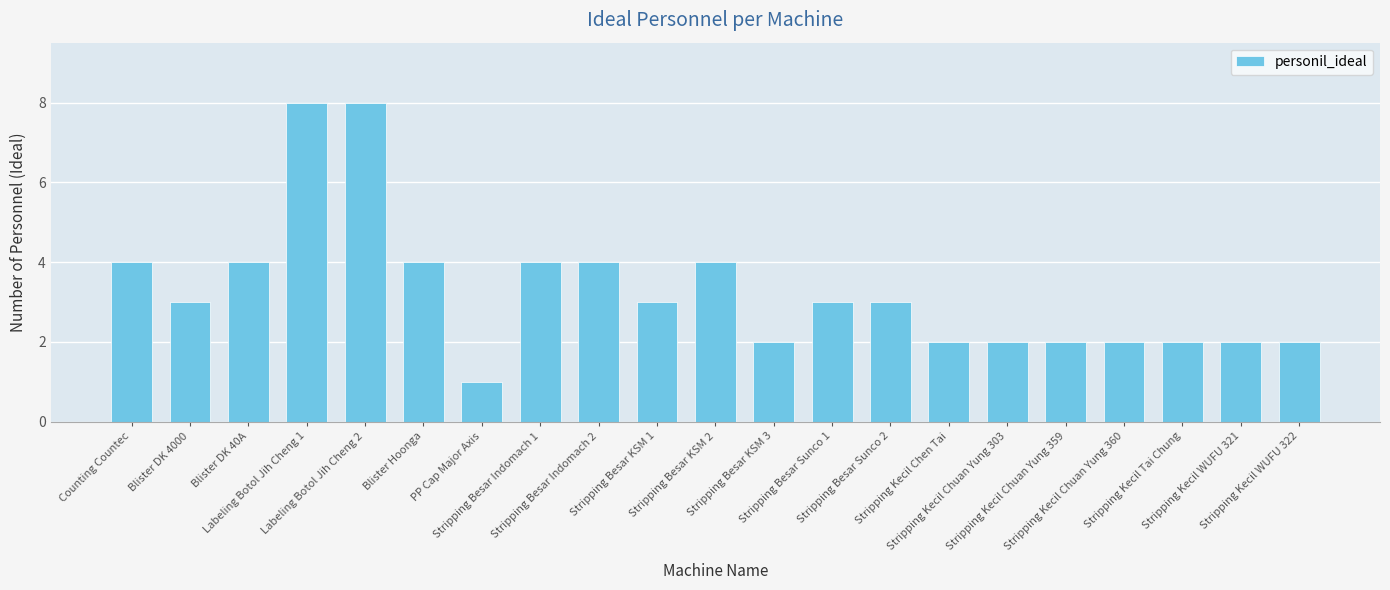

What is the maximum value shown in the chart?

8